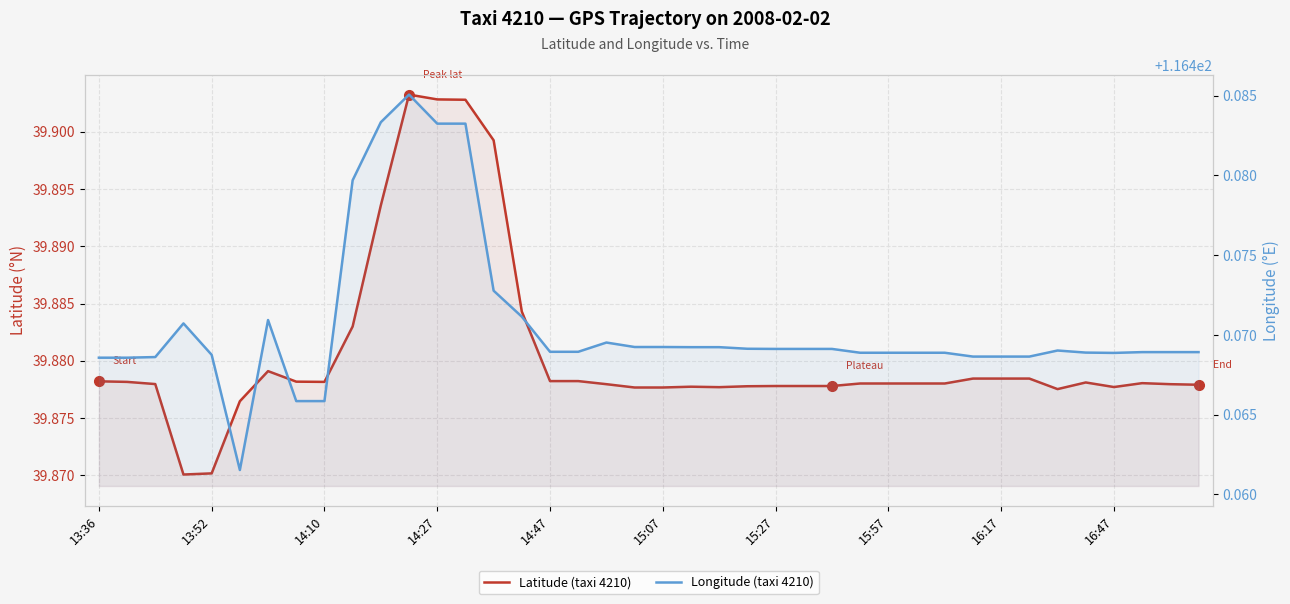

The value of Longitude (taxi 4210) at 15:27 is 201.3. True or false?

False